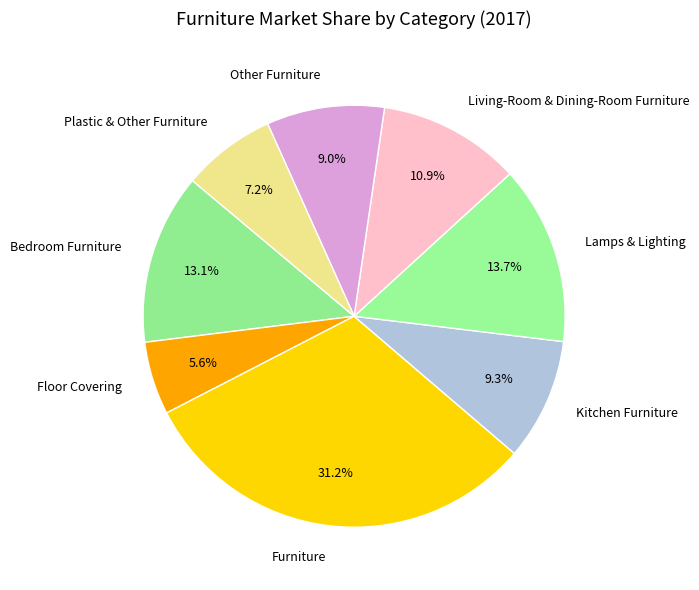

Which slice is the largest?

Furniture